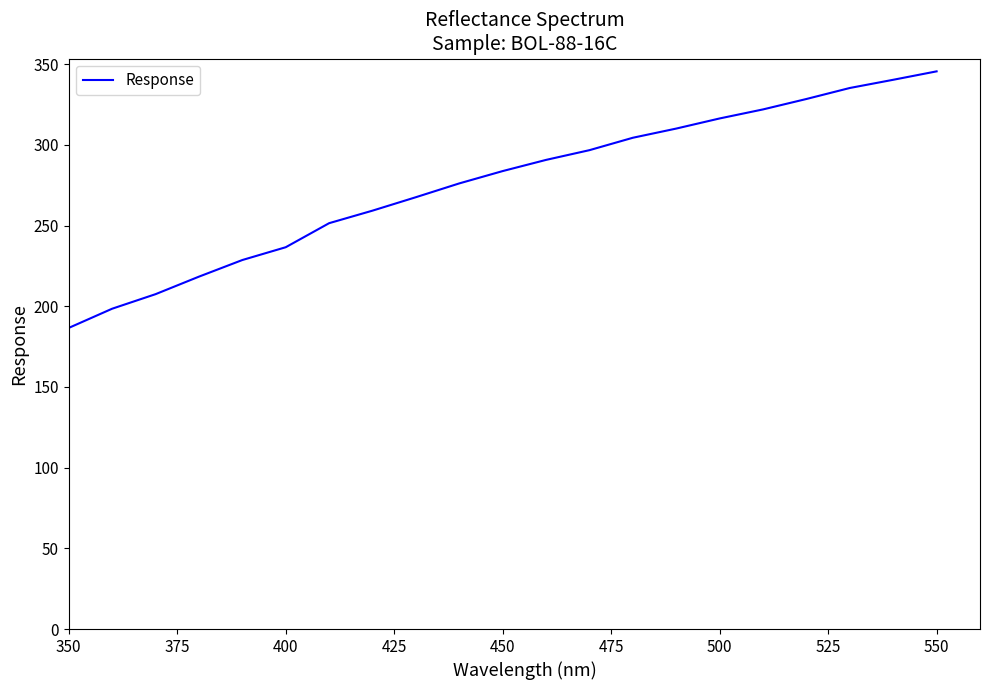

What is the greatest value displayed?

345.6